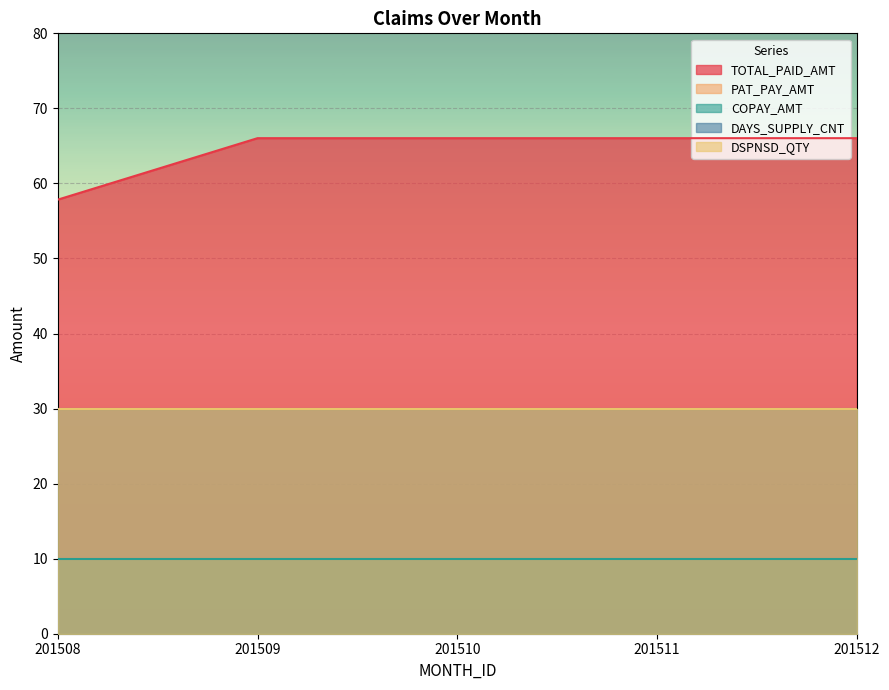

Which series has the largest range (max minus min)?

TOTAL_PAID_AMT